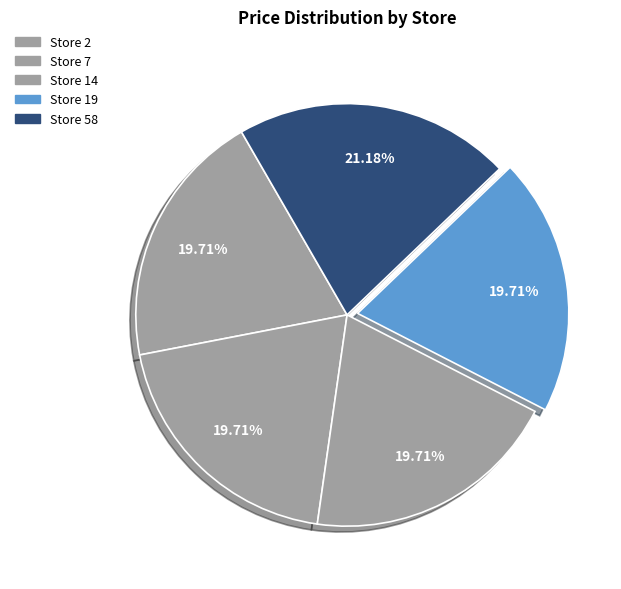

How many segments does this pie chart have?

5